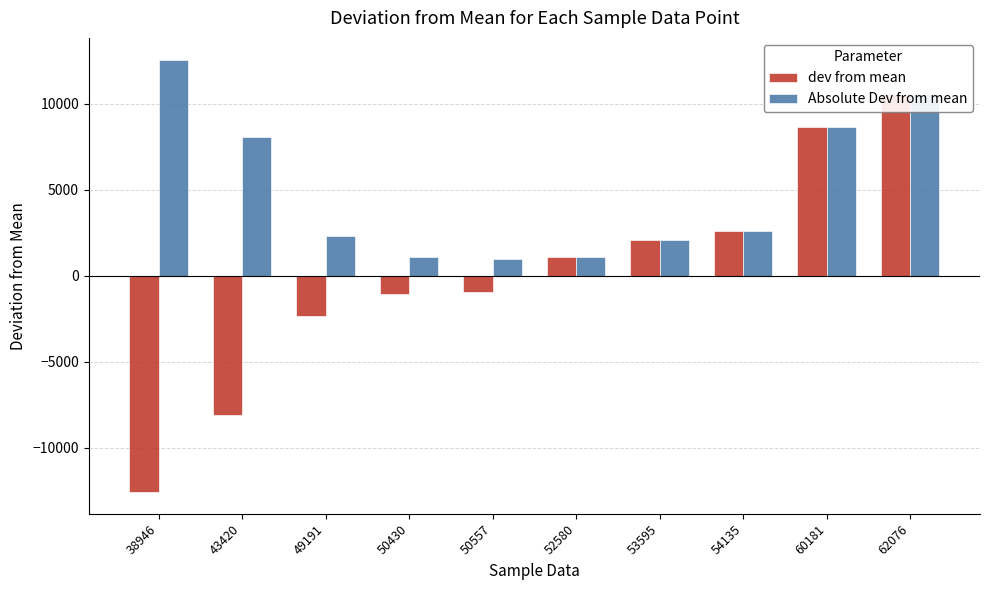

Which has a higher value, 62076 or 43420?

62076